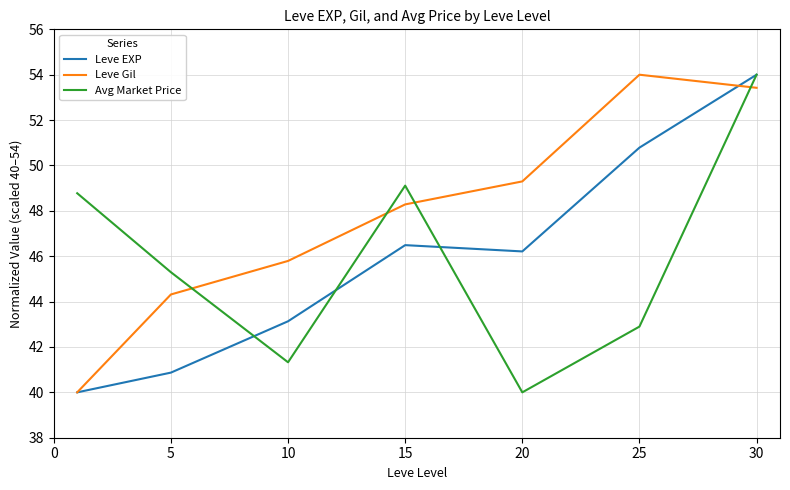

In Leve EXP, how many points are higher than both neighbors (excluding endpoints)?

1